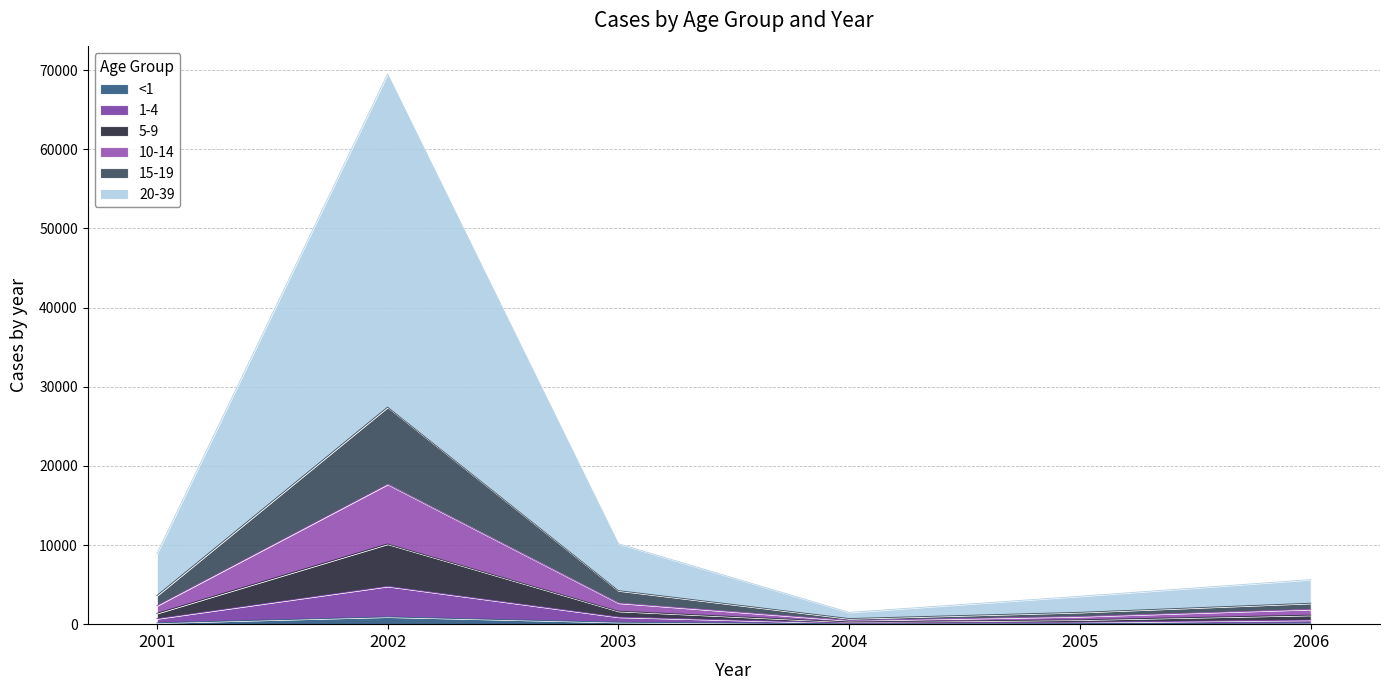

Where does the 15-19 series first go above 8890?

2002